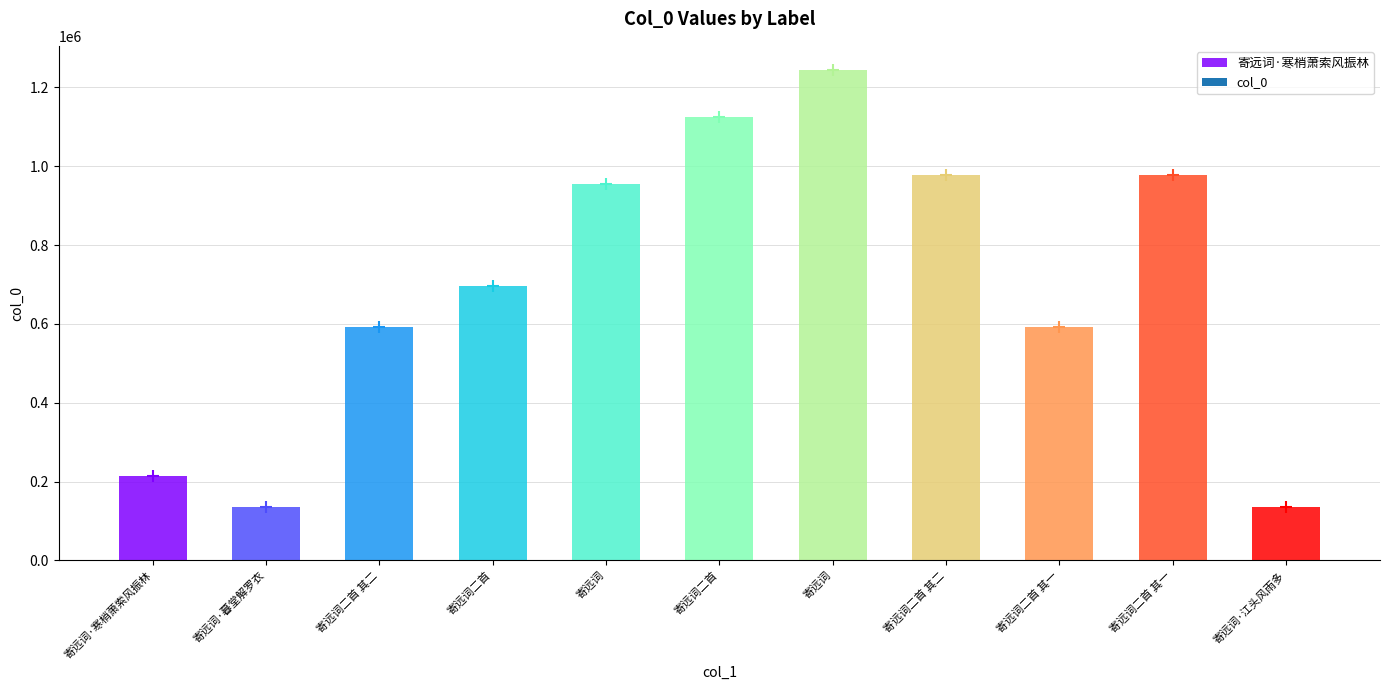

What is the sum of the values at 寄远词 and 寄远词二首 其一?

1932218